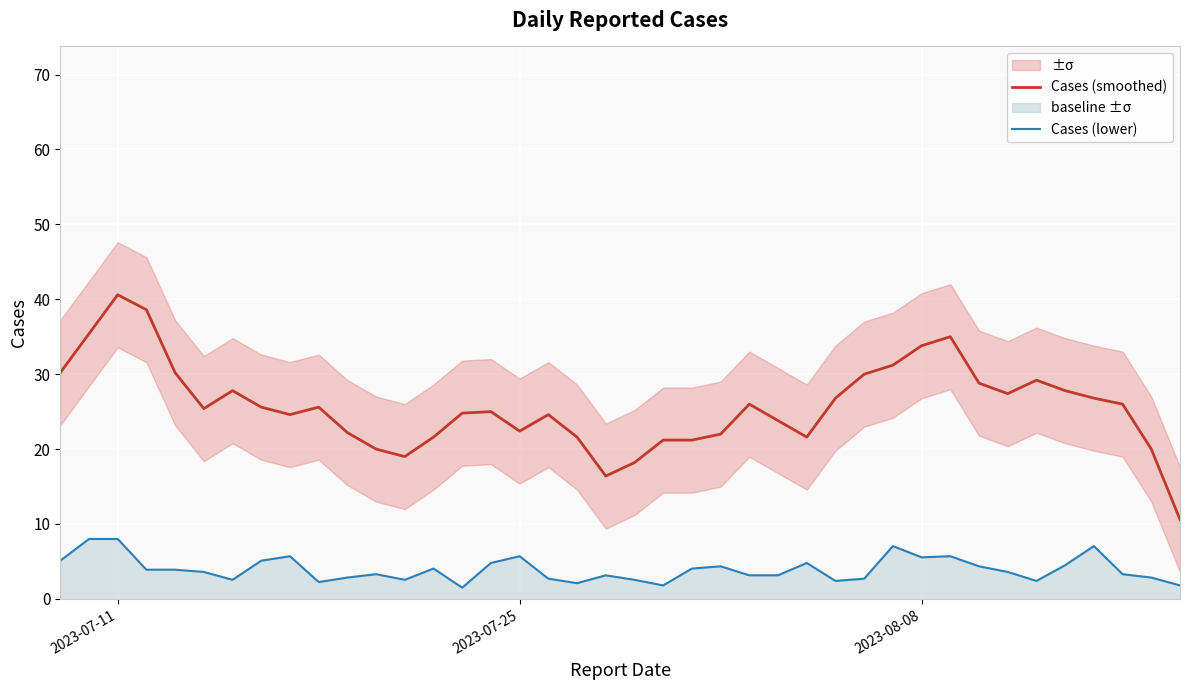

True or false: Cases (smoothed) and Cases (lower) cross at least once.

False